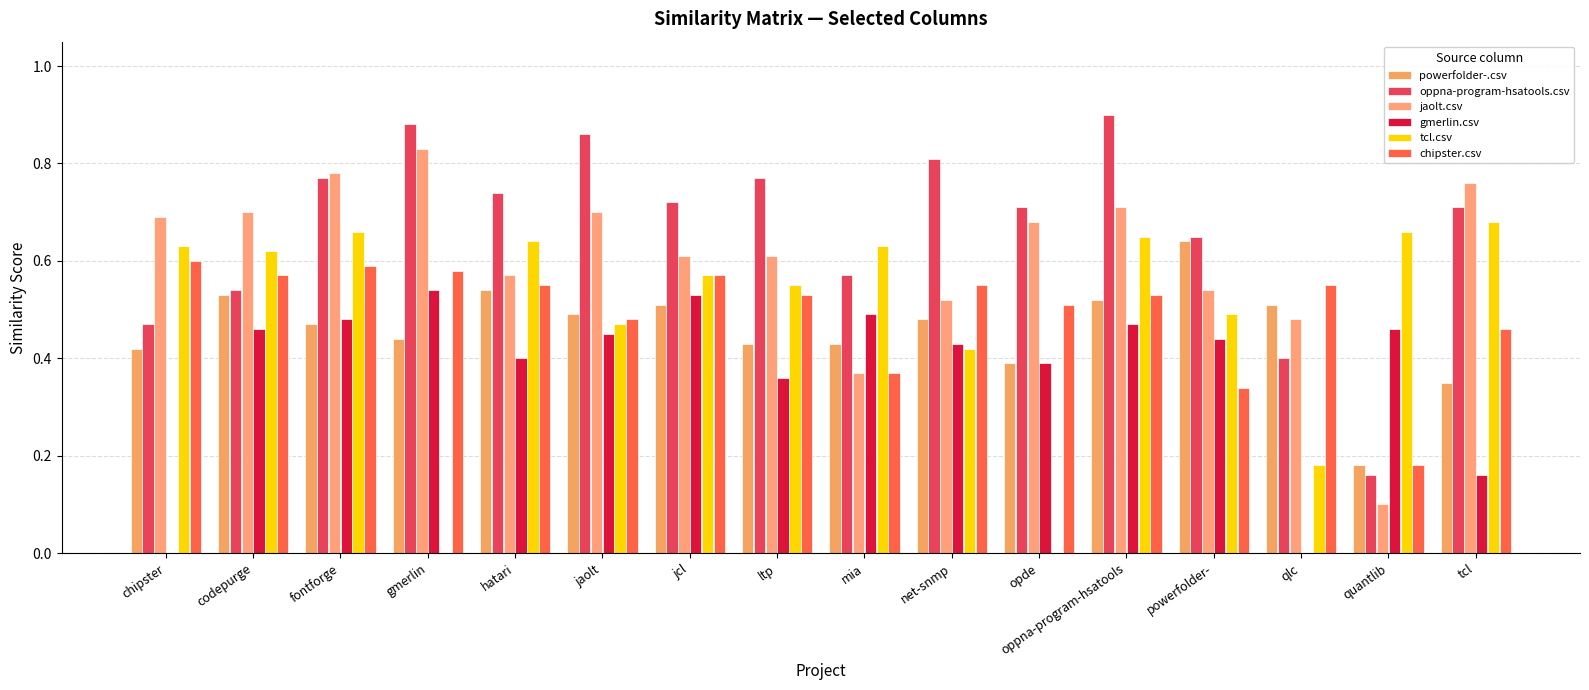

Which category has the lowest value in the powerfolder-.csv series?

quantlib